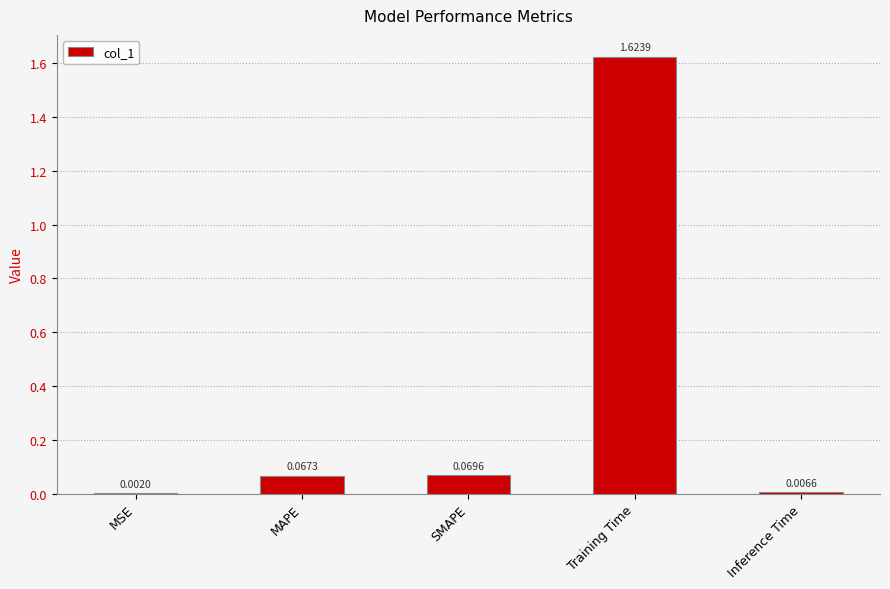

Are the bars horizontal?

No